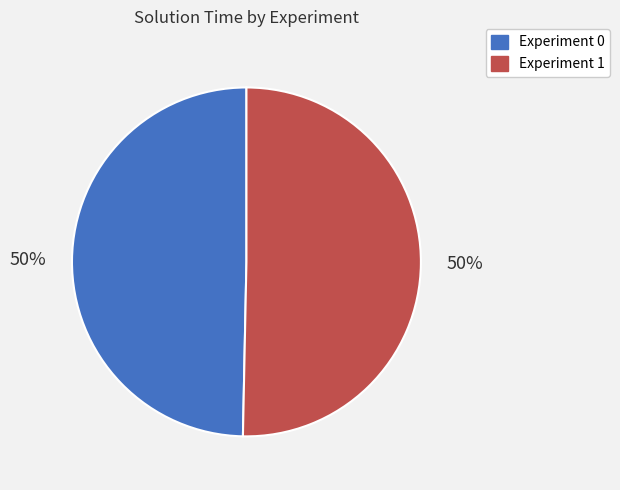

Do Experiment 1 and Experiment 0 together represent more than half of the pie?

Yes